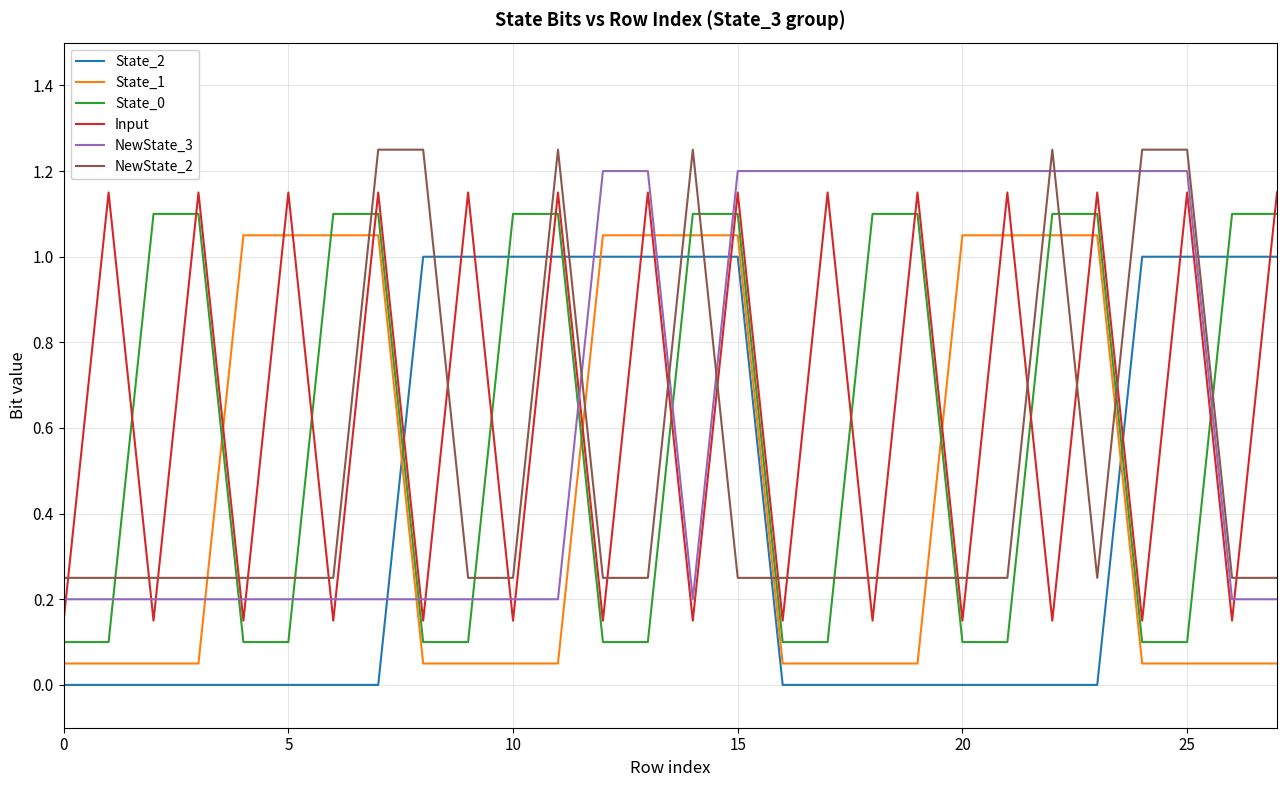

What is the difference between the maximum and minimum values in the NewState_3 series?

1.0